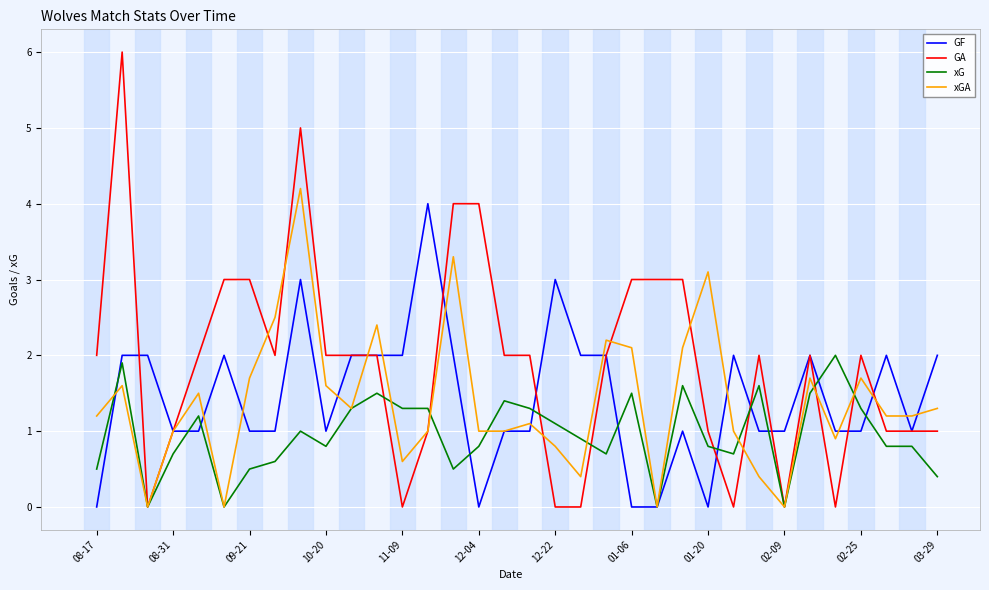

Which series has the widest spread of values?

GA